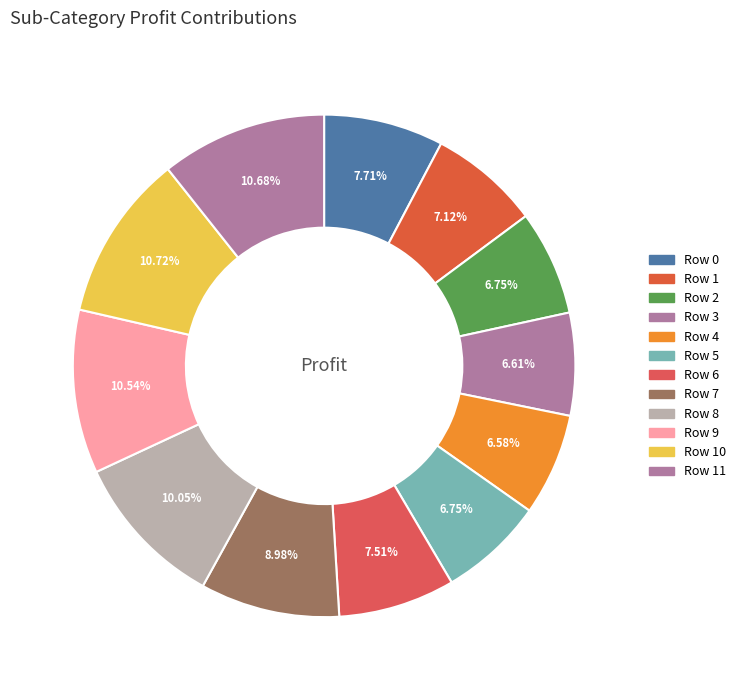

Count the number of slices in the pie.

12